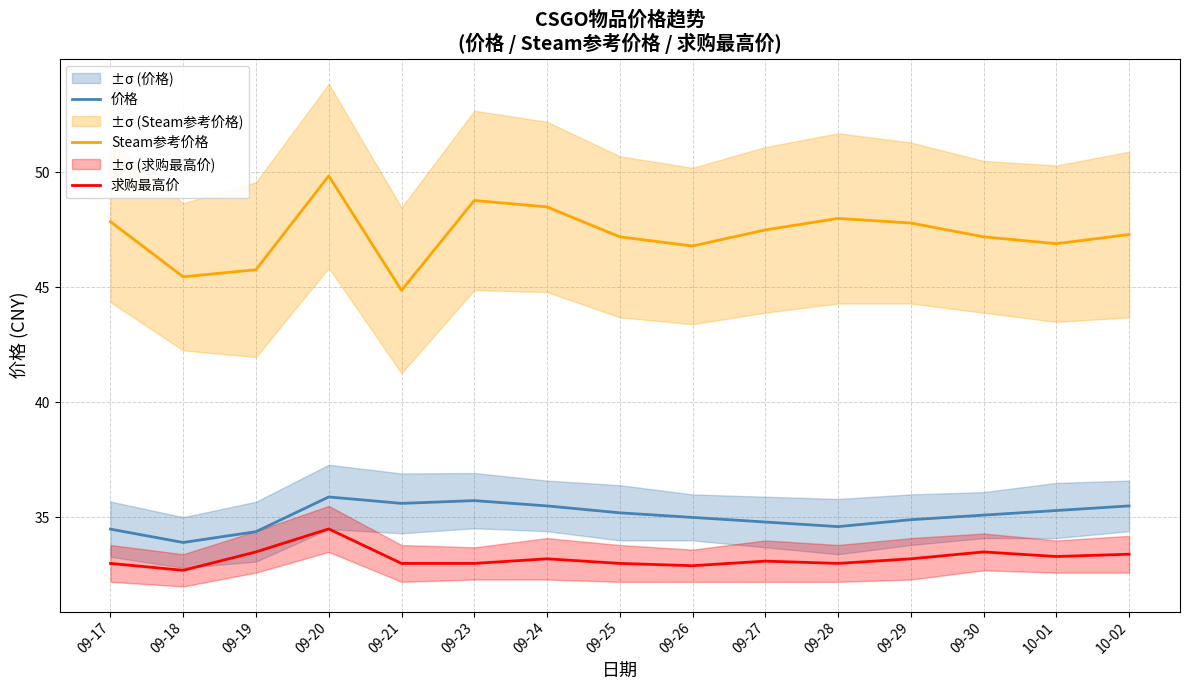

Is this an area chart (filled region under the line)?

No